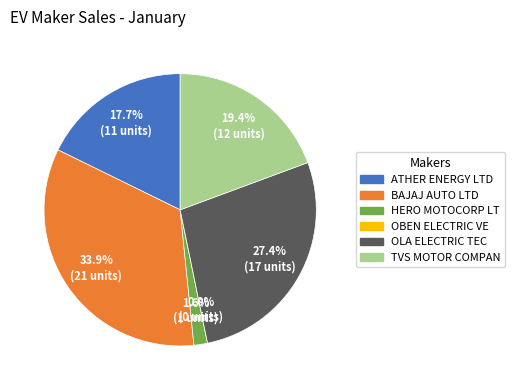

To the nearest percent, what is the difference between the HERO MOTOCORP LTD and TVS MOTOR COMPANY LTD slice percentages?

18%